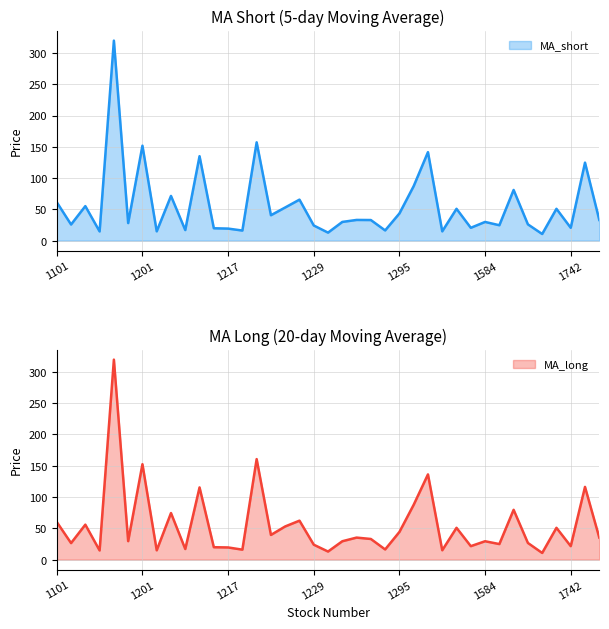

What is the difference between the highest and lowest values at 1569?

0.1